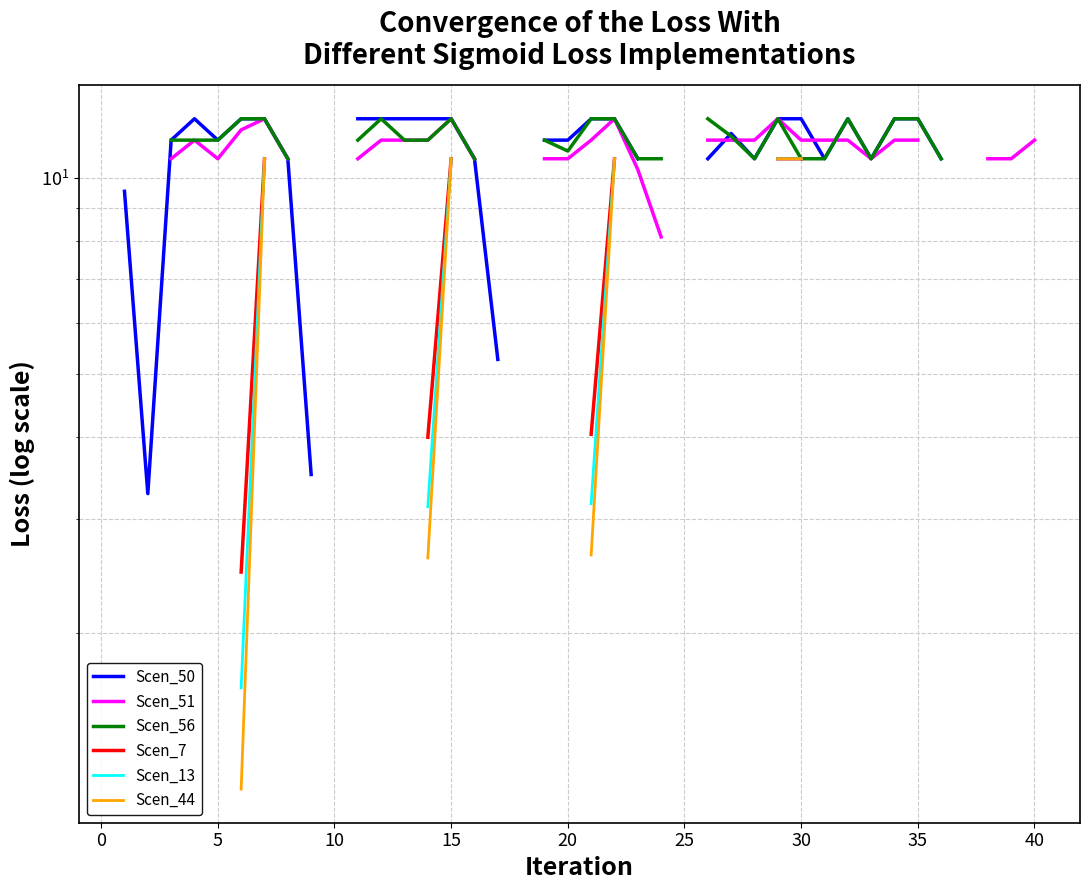

How many values in the Scen_44 series are below 2?

1